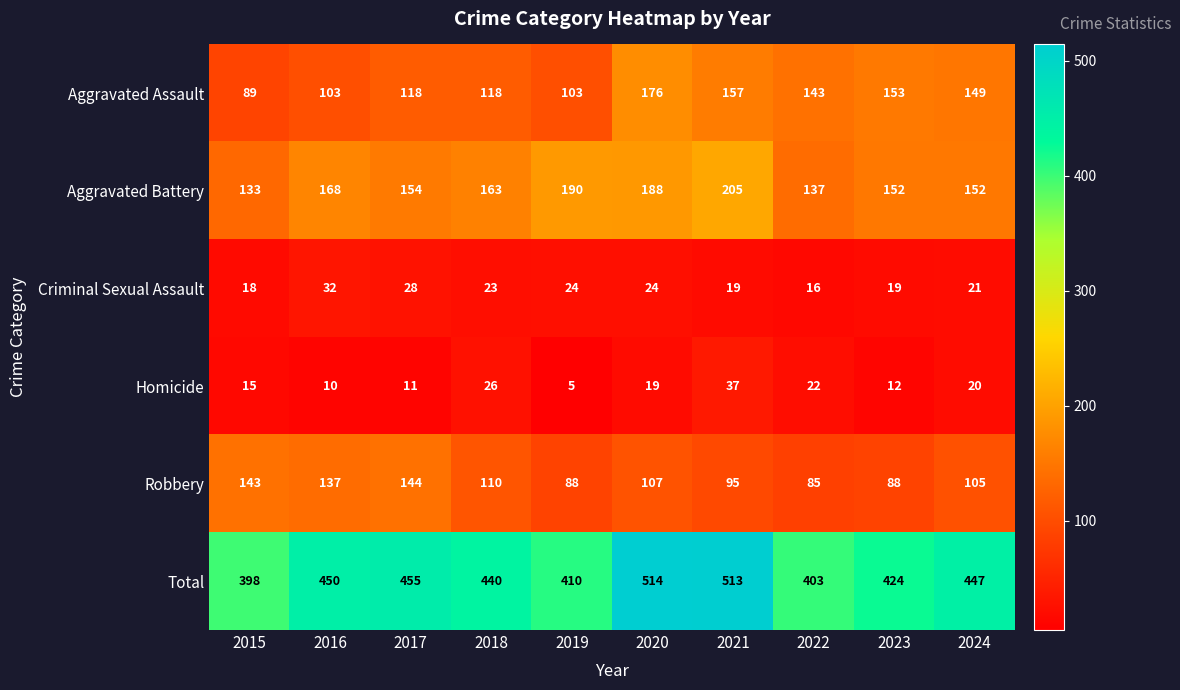

Count the number of categories in the chart.

10